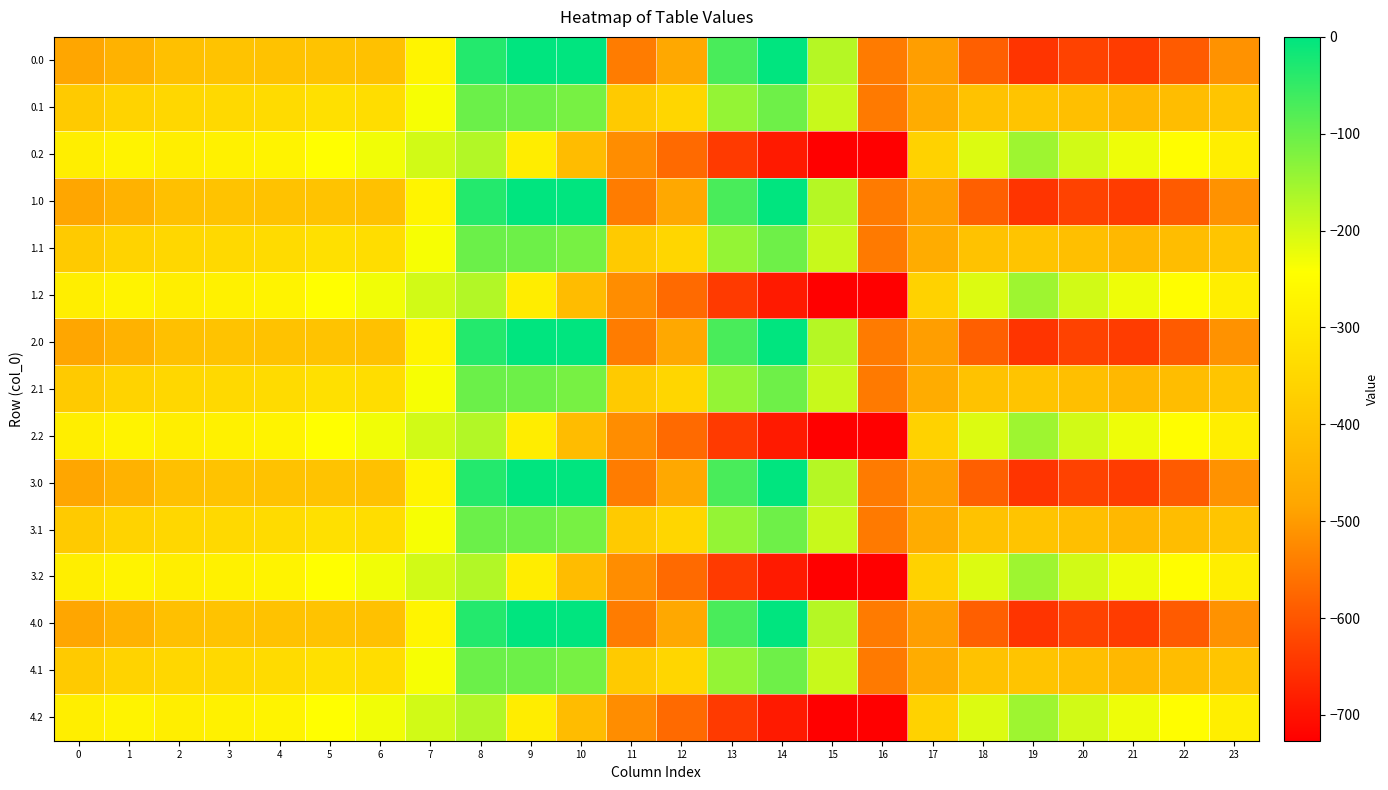

Rank the series by their maximum value, from highest to lowest.

0.0, 1.0, 2.0, 3.0, 4.0, 0.1, 1.1, 2.1, 3.1, 4.1, 0.2, 1.2, 2.2, 3.2, 4.2